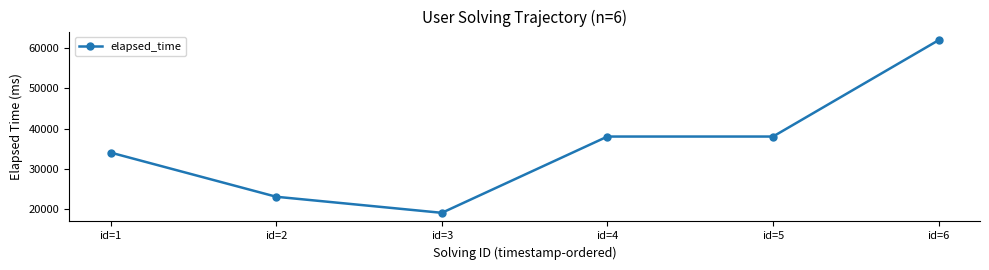

Reading left to right, extract all data points from this chart.

id=1=34000	id=2=23000	id=3=19000	id=4=38000	id=5=38000	id=6=62000